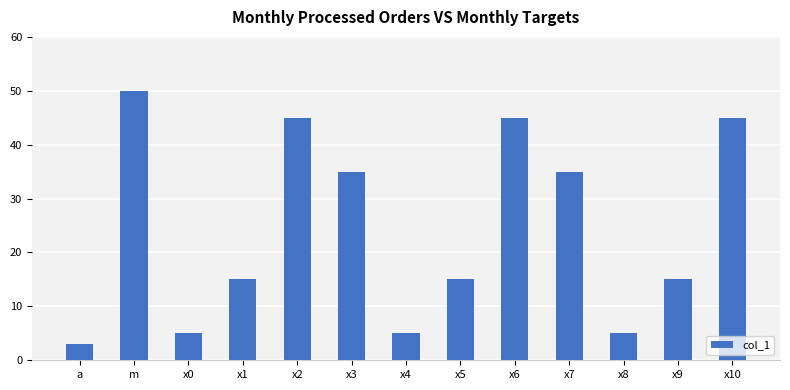

Between x7 and x1, which is larger?

x7